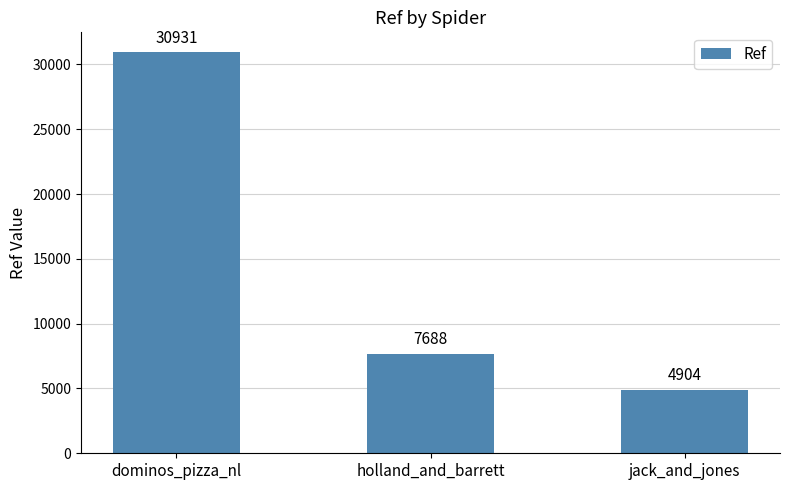

Which category has the highest value across all series?

dominos_pizza_nl